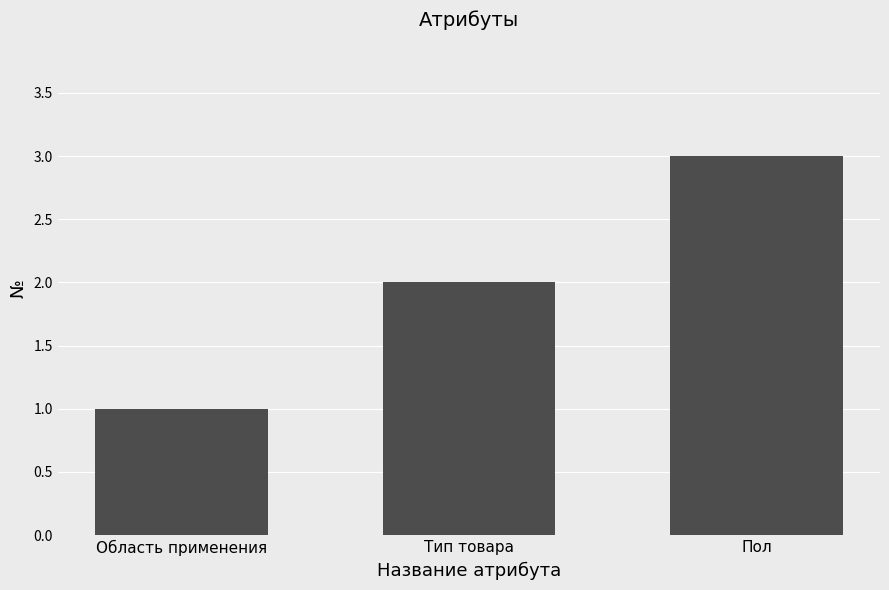

What is the label of the 2nd bar from the left?

Тип товара